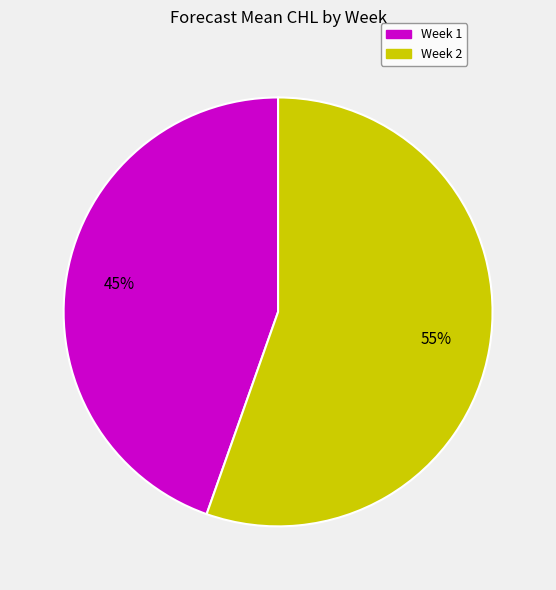

Count the number of slices in the pie.

2